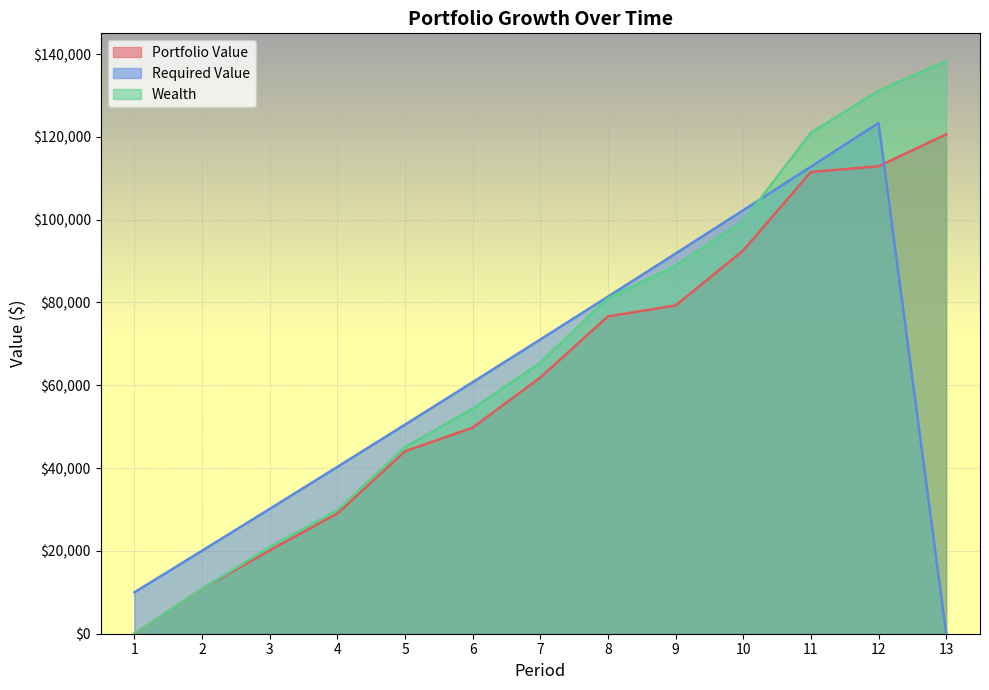

What is the approximate value of Wealth at 13?

138366.0